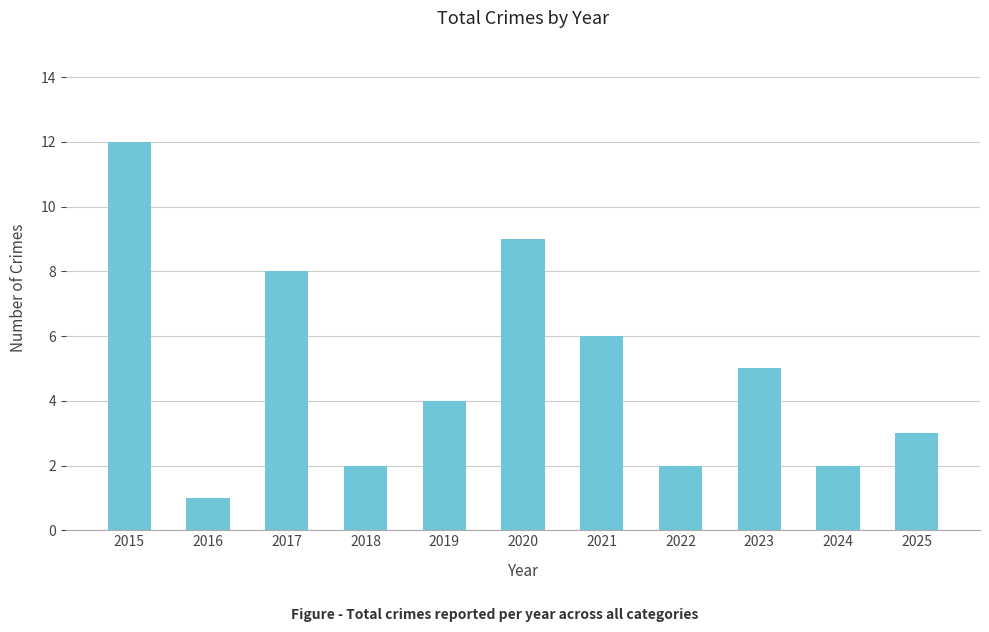

The value at 2018 is 0. True or false?

False